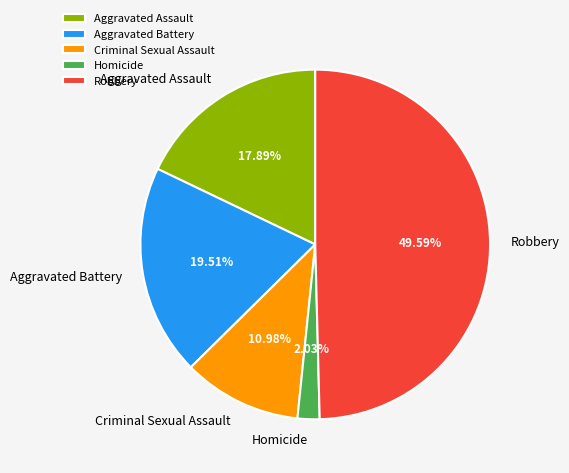

How many segments does this pie chart have?

5